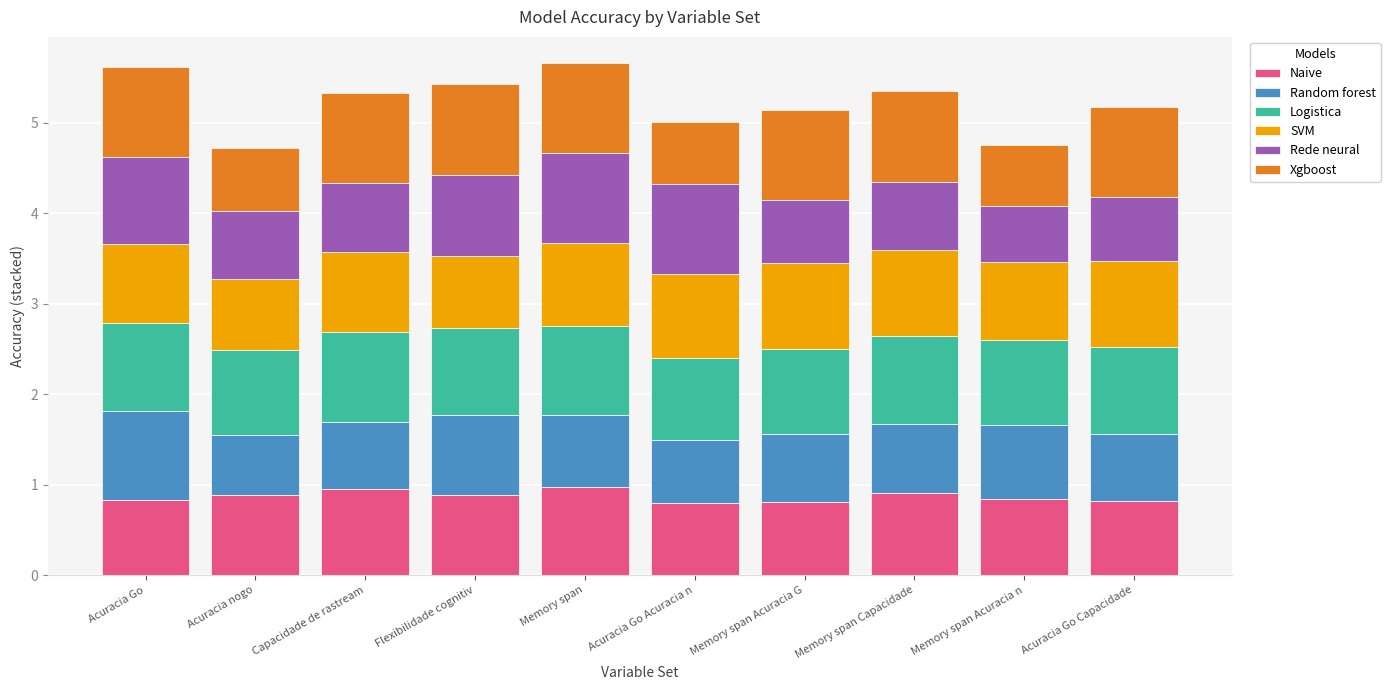

What is the minimum value for Naive?

0.8